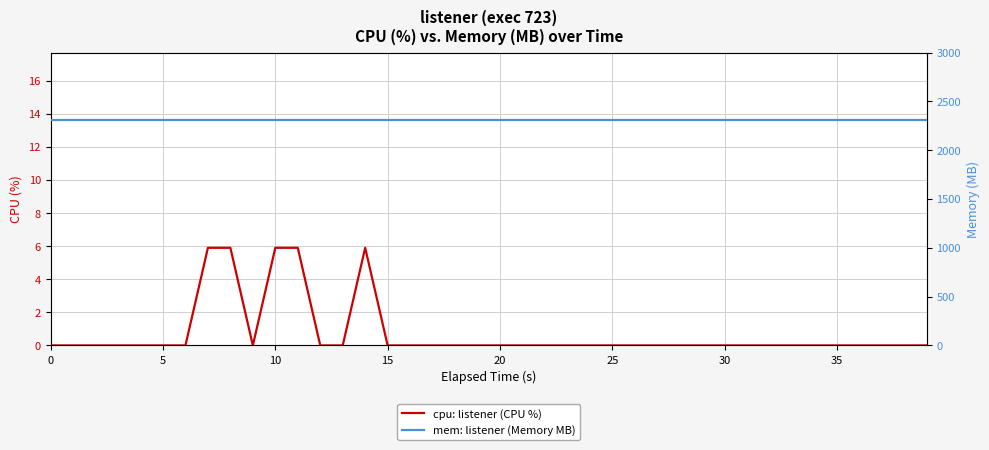

How many data points in cpu: listener (CPU %) are above 0?

5